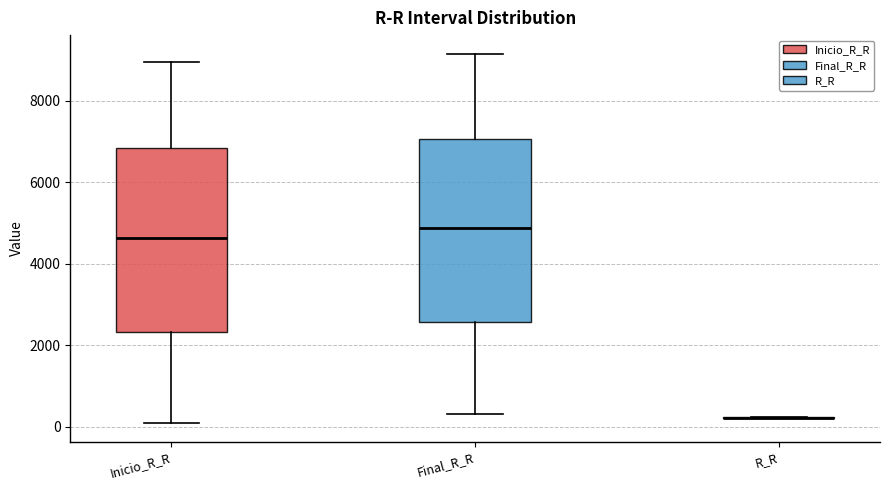

Reading left to right, transcribe this box plot: for each box, give where its median line is, the range the box spans, and where its two whiskers end, as read against the y-axis. The values are not printed on the chart, so give them approximately, as read against the axis.

Inicio_R_R: median 4600, box 2400 to 6800, whiskers 0 to 9000
Final_R_R: median 4800, box 2600 to 7000, whiskers 400 to 9200
R_R: box collapsed to a line at 200, whiskers 200 to 200